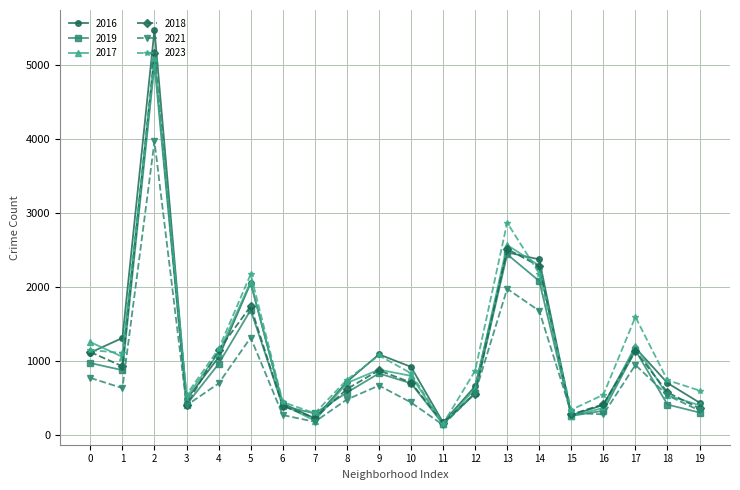

True or false: 2017 has more than 0 points higher than both neighbors.

True